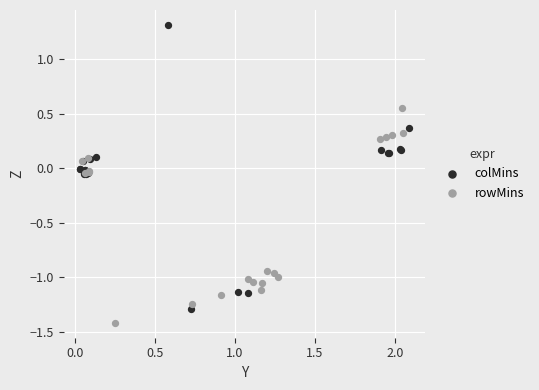

Which series contains the lowest Y value?

rowMins